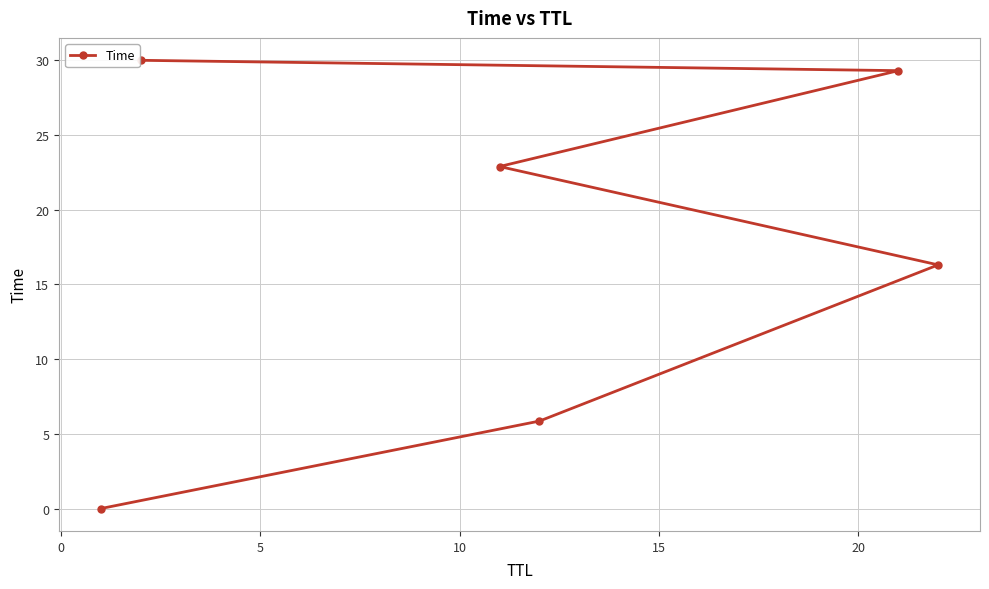

What is the value of the 3rd point from the left?

22.9